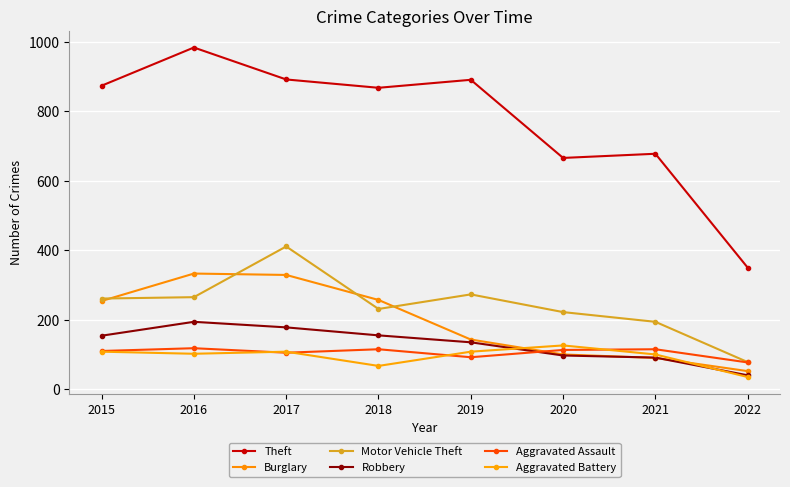

What is the value of the Aggravated Assault point at the 2nd from the left?

118